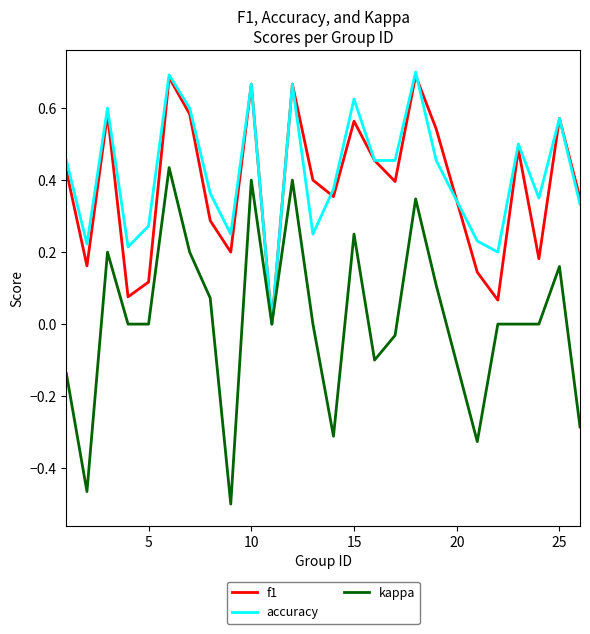

Which series has the largest range (max minus min)?

kappa